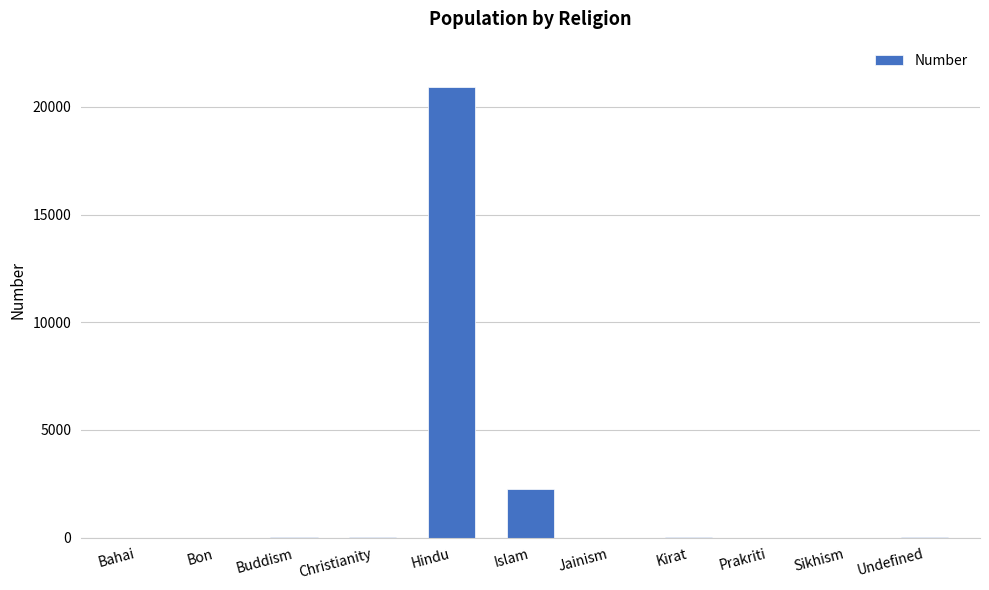

At which label is the value closest to 10468?

Islam